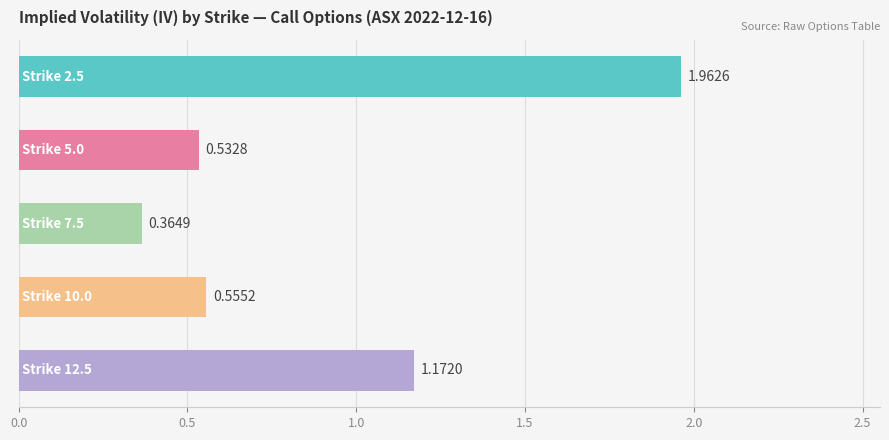

What is the sum of all values?

4.6